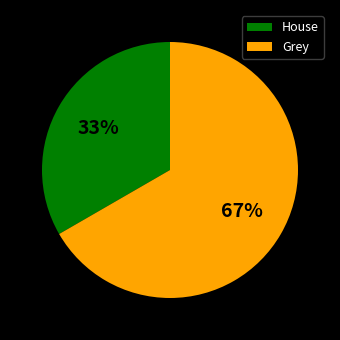

Which category has the biggest portion of the pie?

Grey